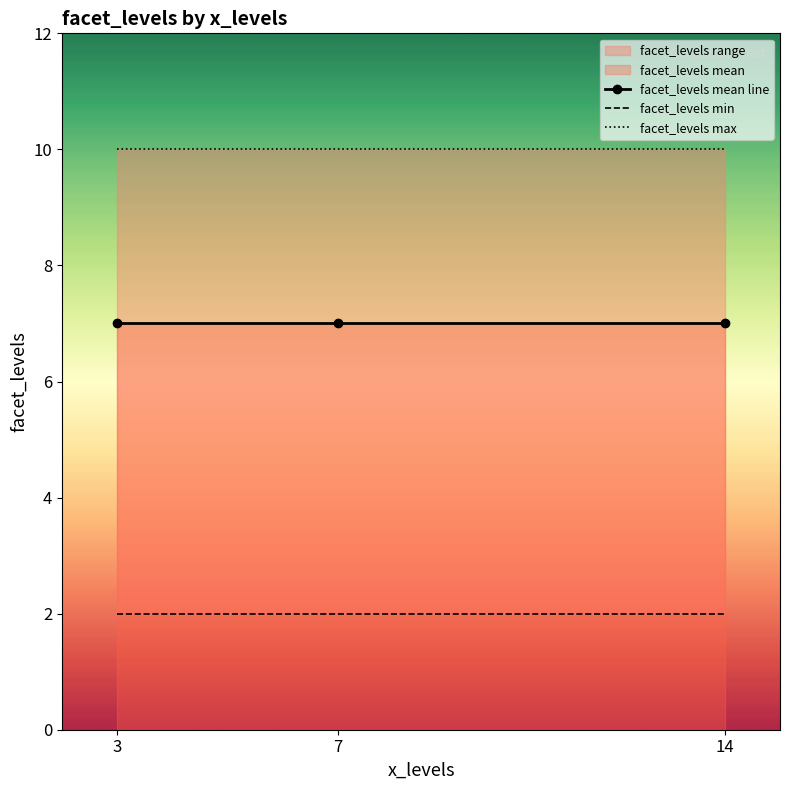

Rank the series at 7 from lowest to highest value.

facet_levels min, facet_levels mean line, facet_levels max